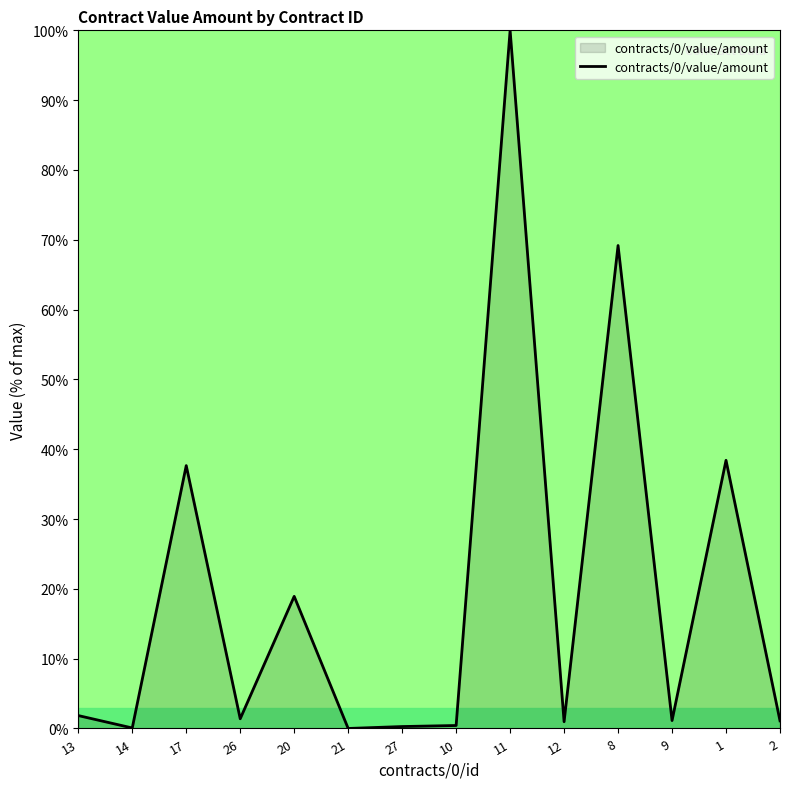

At which category does the chart reach its peak across all series?

11